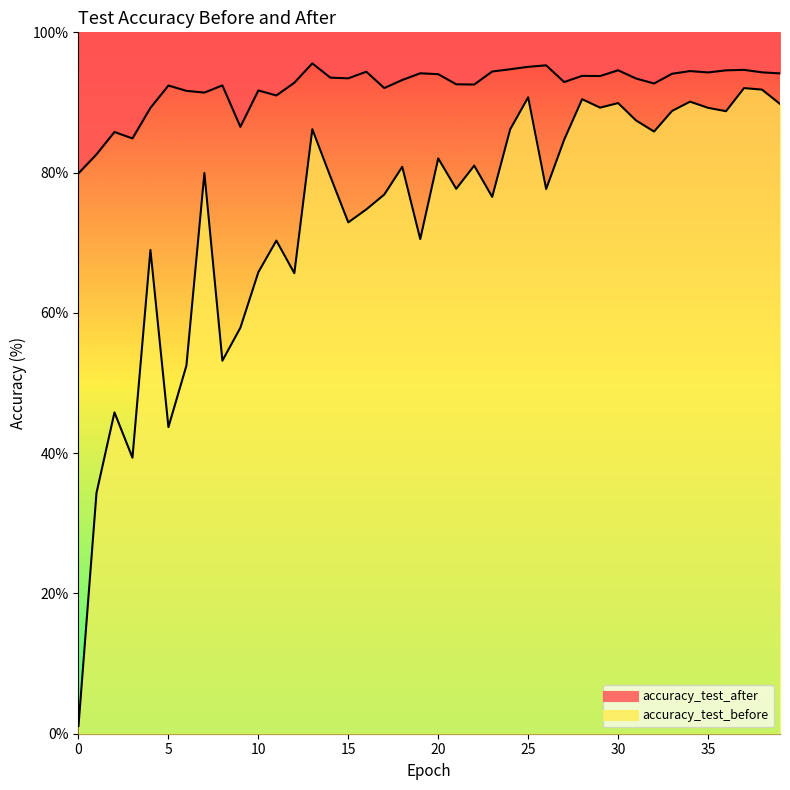

True or false: accuracy_test_before and accuracy_test_after intersect in this chart.

False